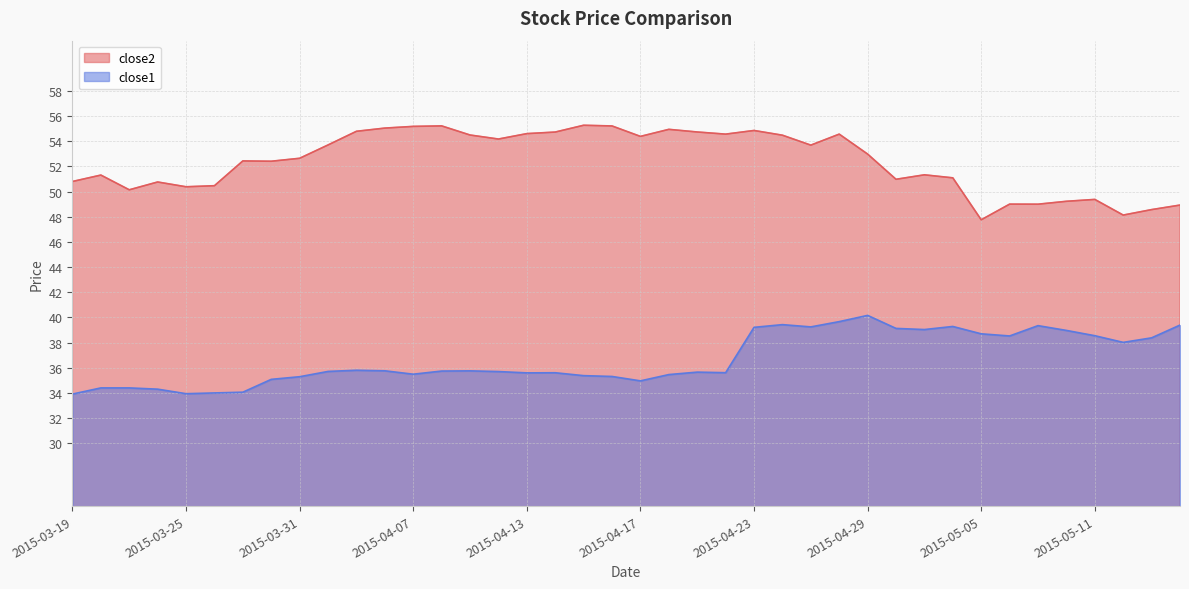

Which has a higher value, 2015-04-17 or 2015-05-04?

2015-04-17